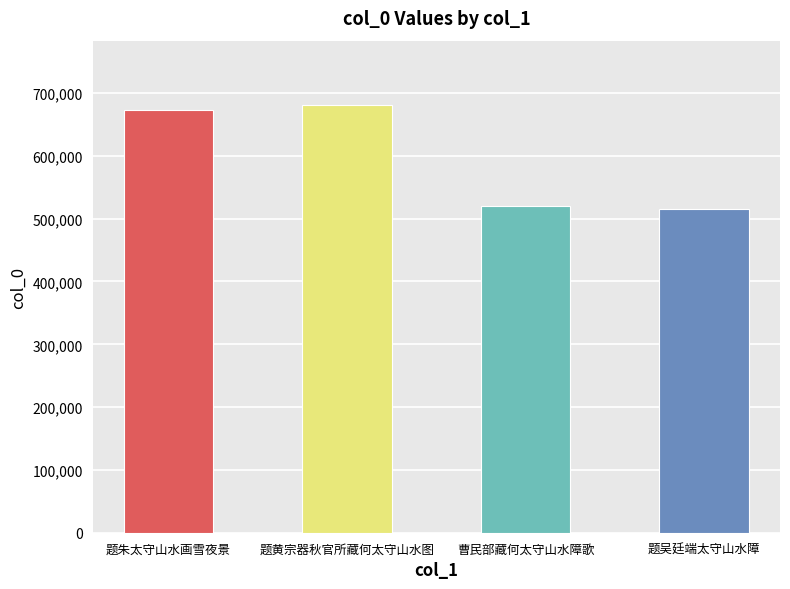

What position from the left is 题黄宗器秋官所藏何太守山水图?

2